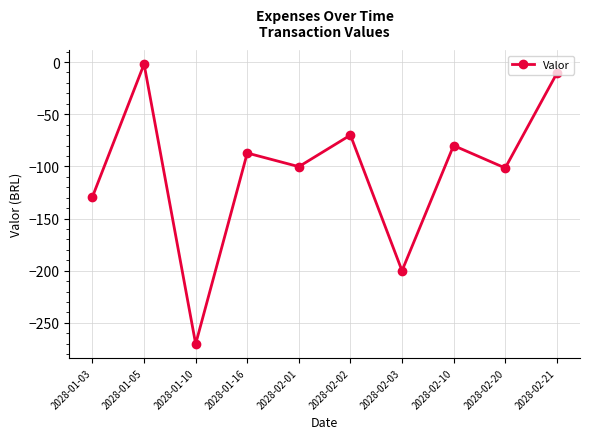

What is the change in value from 2028-02-20 to 2028-02-21?

+90.6